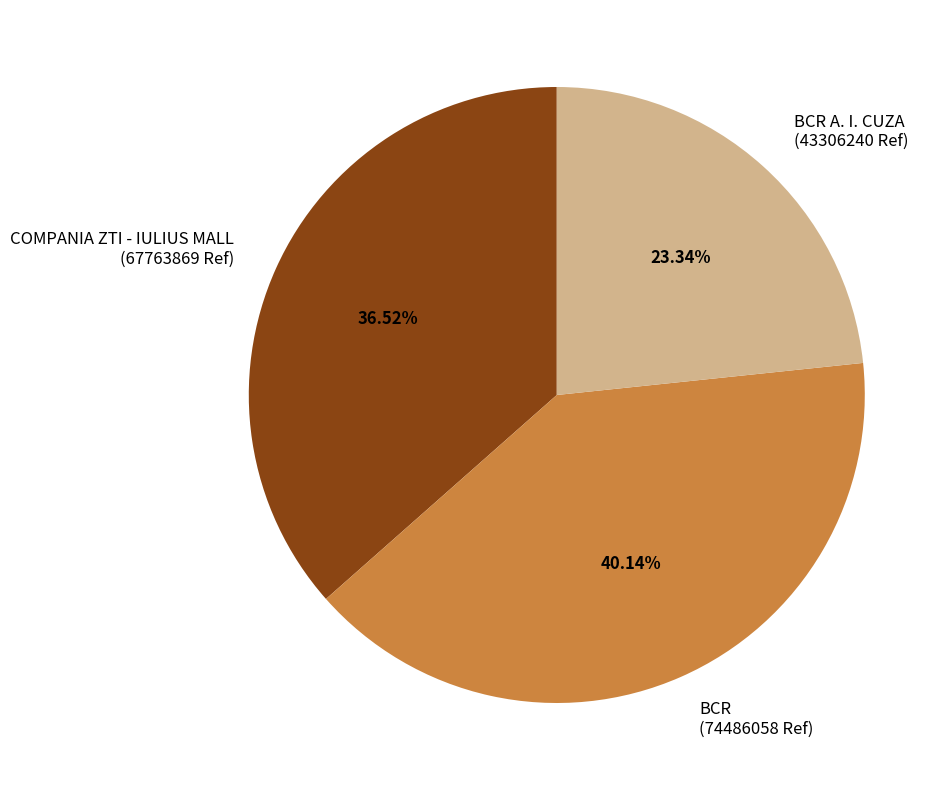

How many slices are in this pie chart?

3